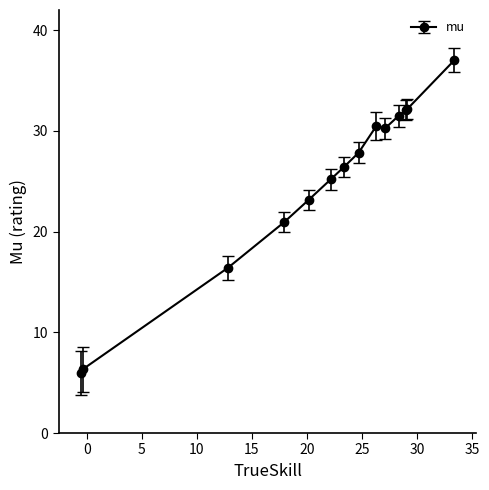

What is the minimum value shown in the chart?

5.9